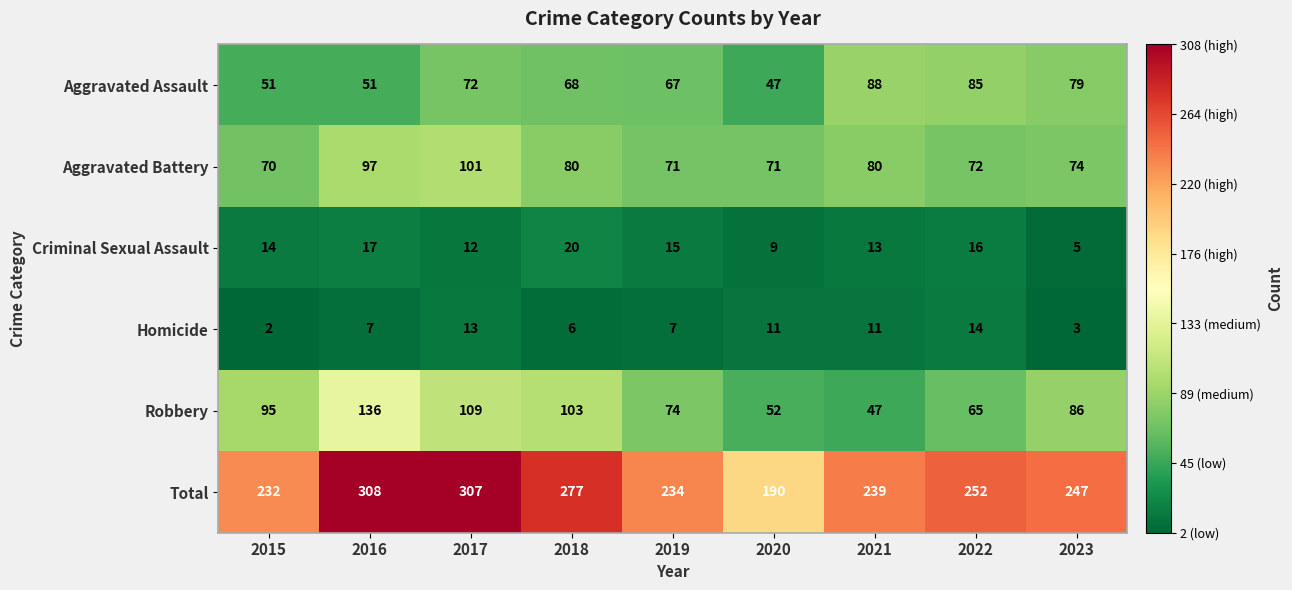

Is it true that Criminal Sexual Assault equals 3 at 2023?

False